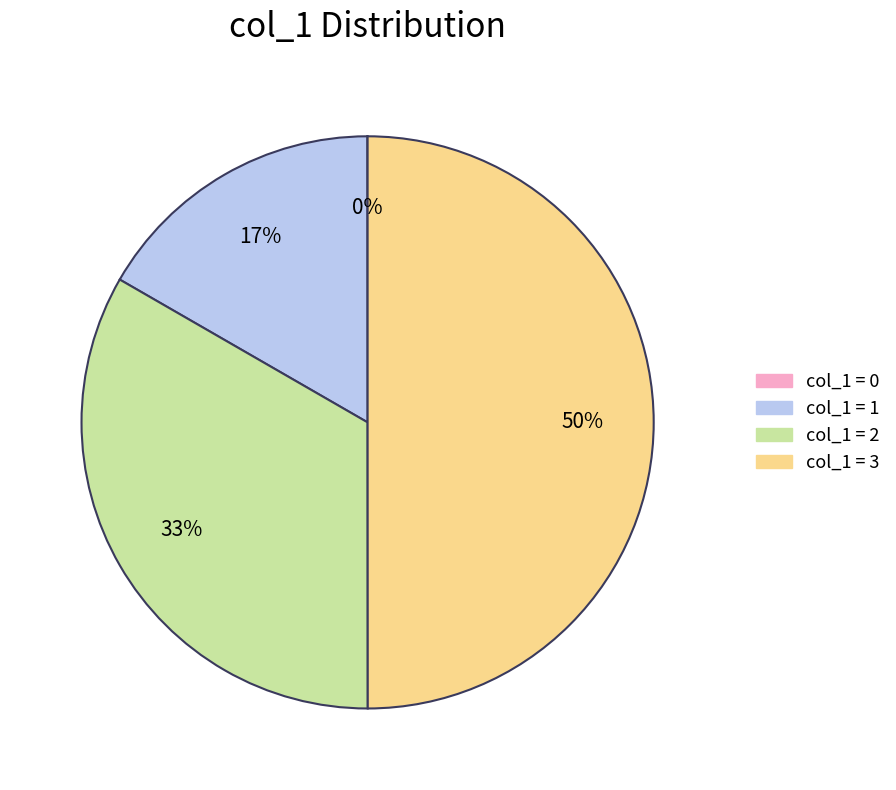

To the nearest percent, what is the difference between the largest and smallest slice percentages?

50%